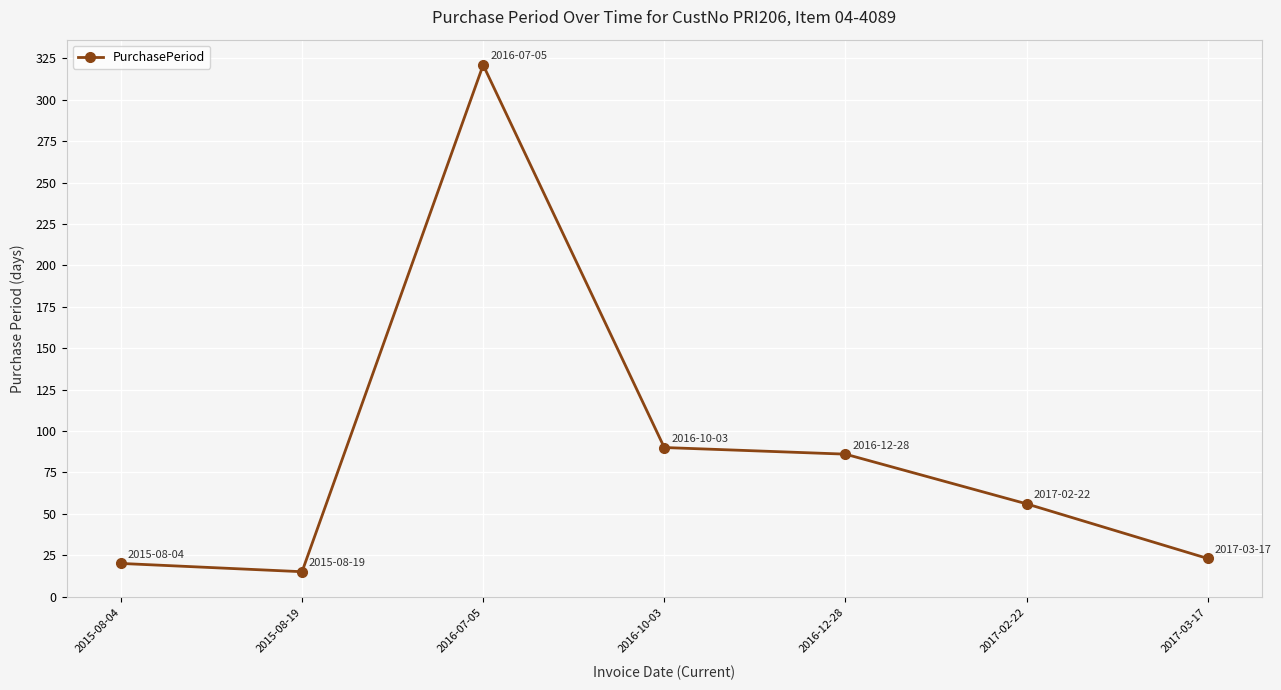

At which label does the data first exceed 56?

2016-07-05